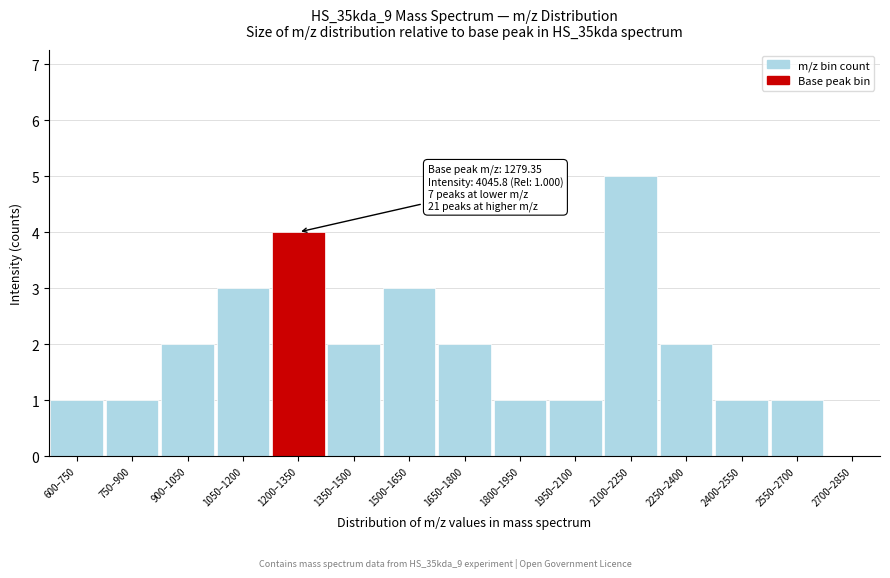

Reading right to left, extract all data points from this chart.

2700–2850=0	2550–2700=1	2400–2550=1	2250–2400=2	2100–2250=5	1950–2100=1	1800–1950=1	1650–1800=2	1500–1650=3	1350–1500=2	1200–1350=4	1050–1200=3	900–1050=2	750–900=1	600–750=1